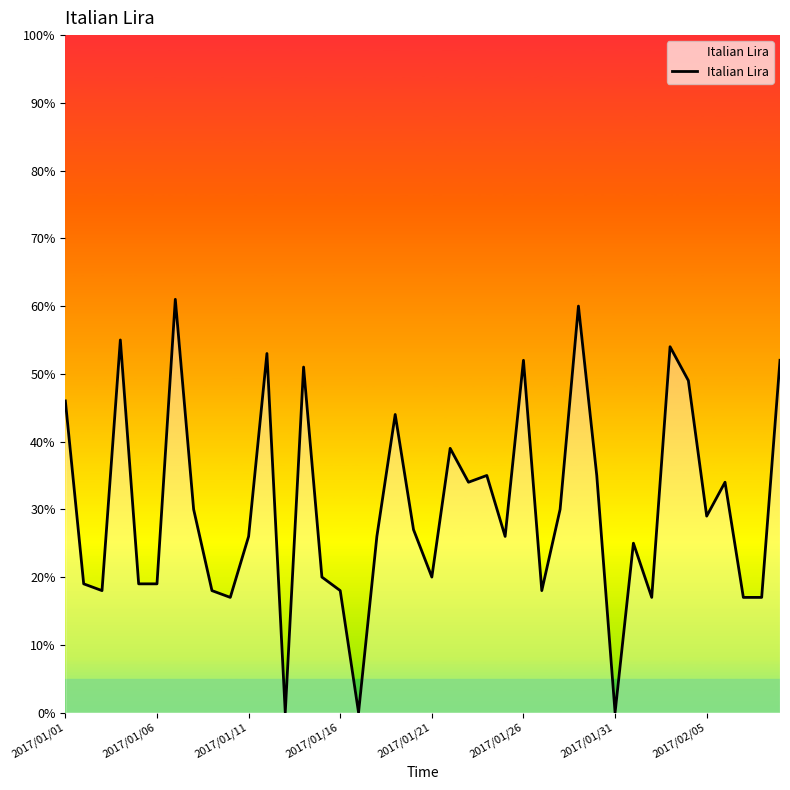

Does the chart have visible grid lines?

No